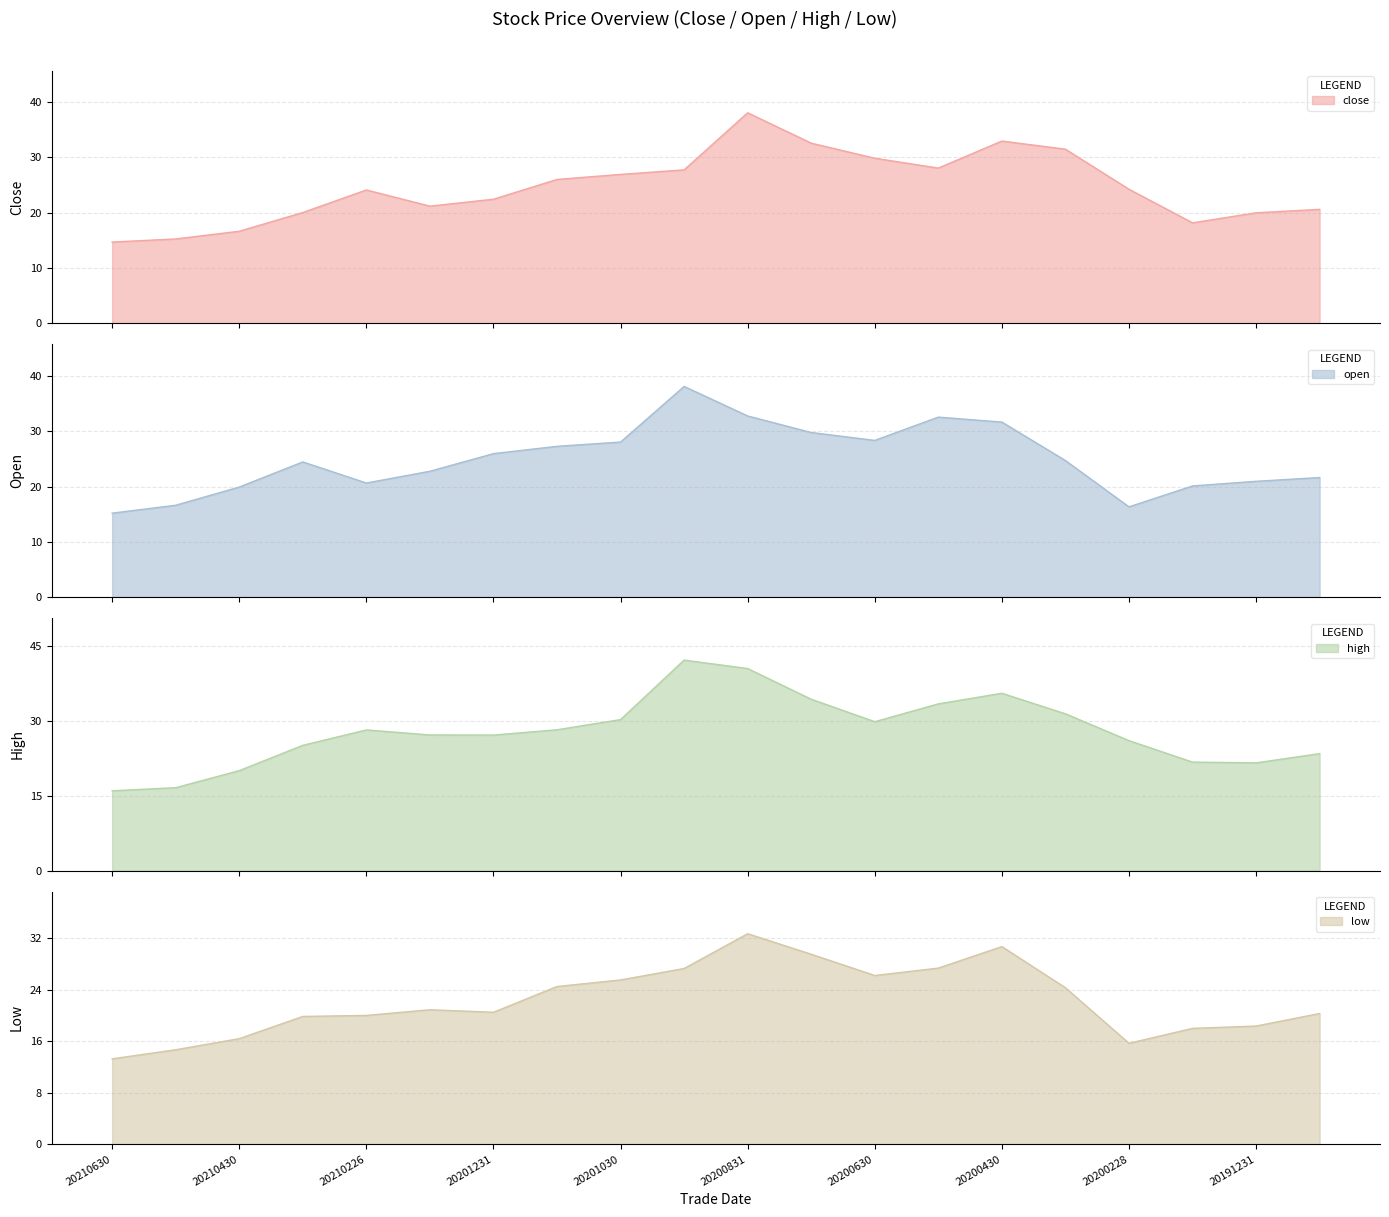

At which category is the sum across all series the highest?

20200831